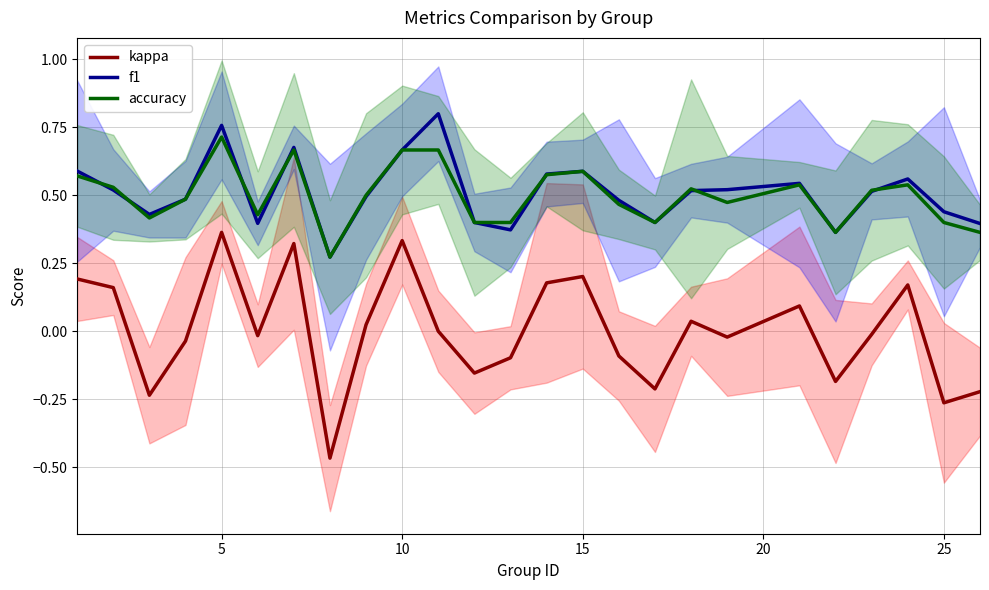

True or false: kappa and f1 intersect in this chart.

False